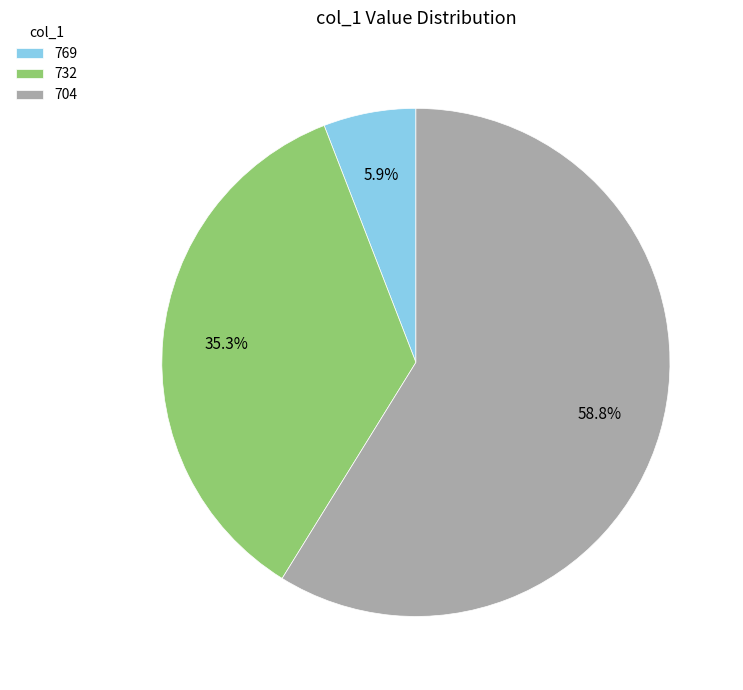

How many segments does this pie chart have?

3